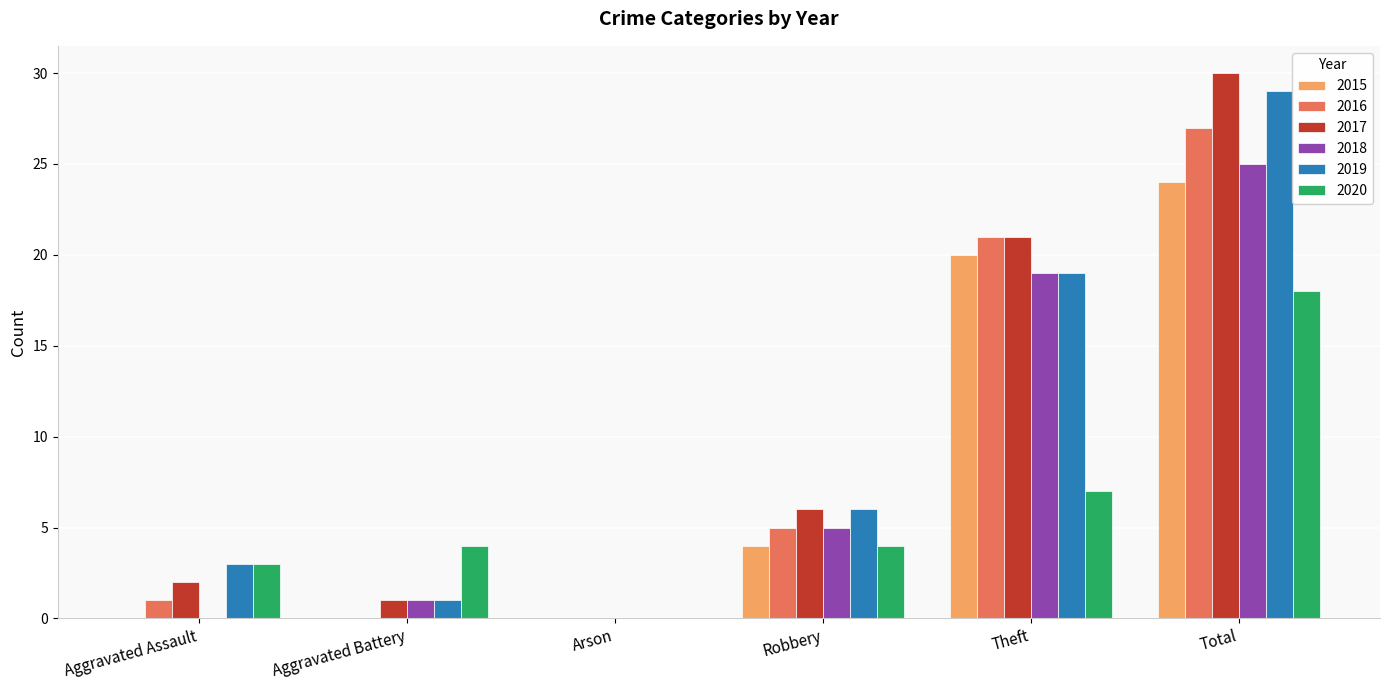

The value of 2017 at Arson is 15. True or false?

False